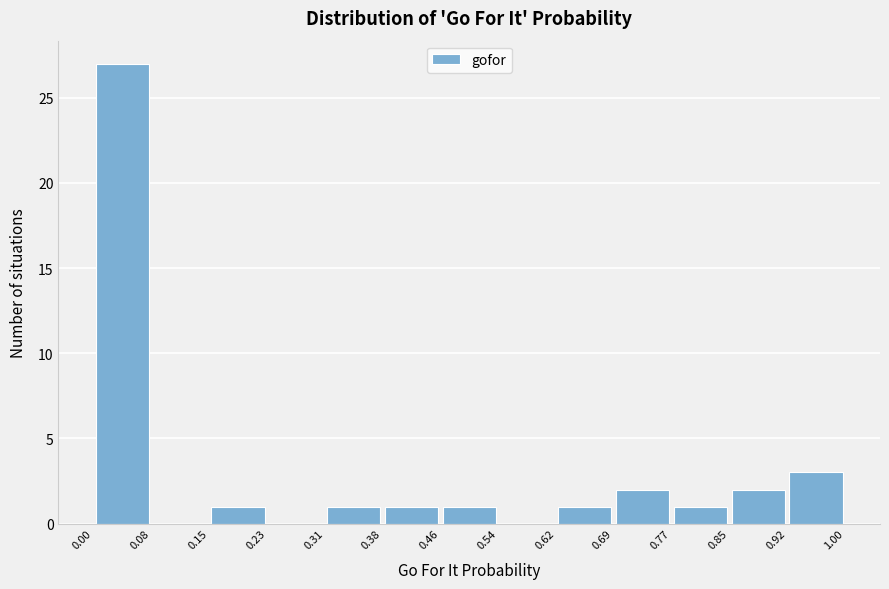

How tall is the bar that spans 0.92 to 1.00 on the x-axis? The values are not printed on the chart, so give them approximately, as read against the axis.

3